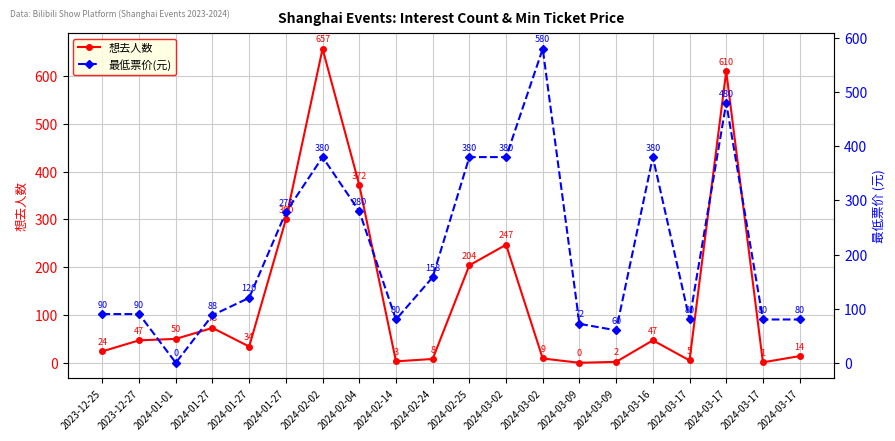

Where does the 想去人数 series first go above 47?

2024-01-01